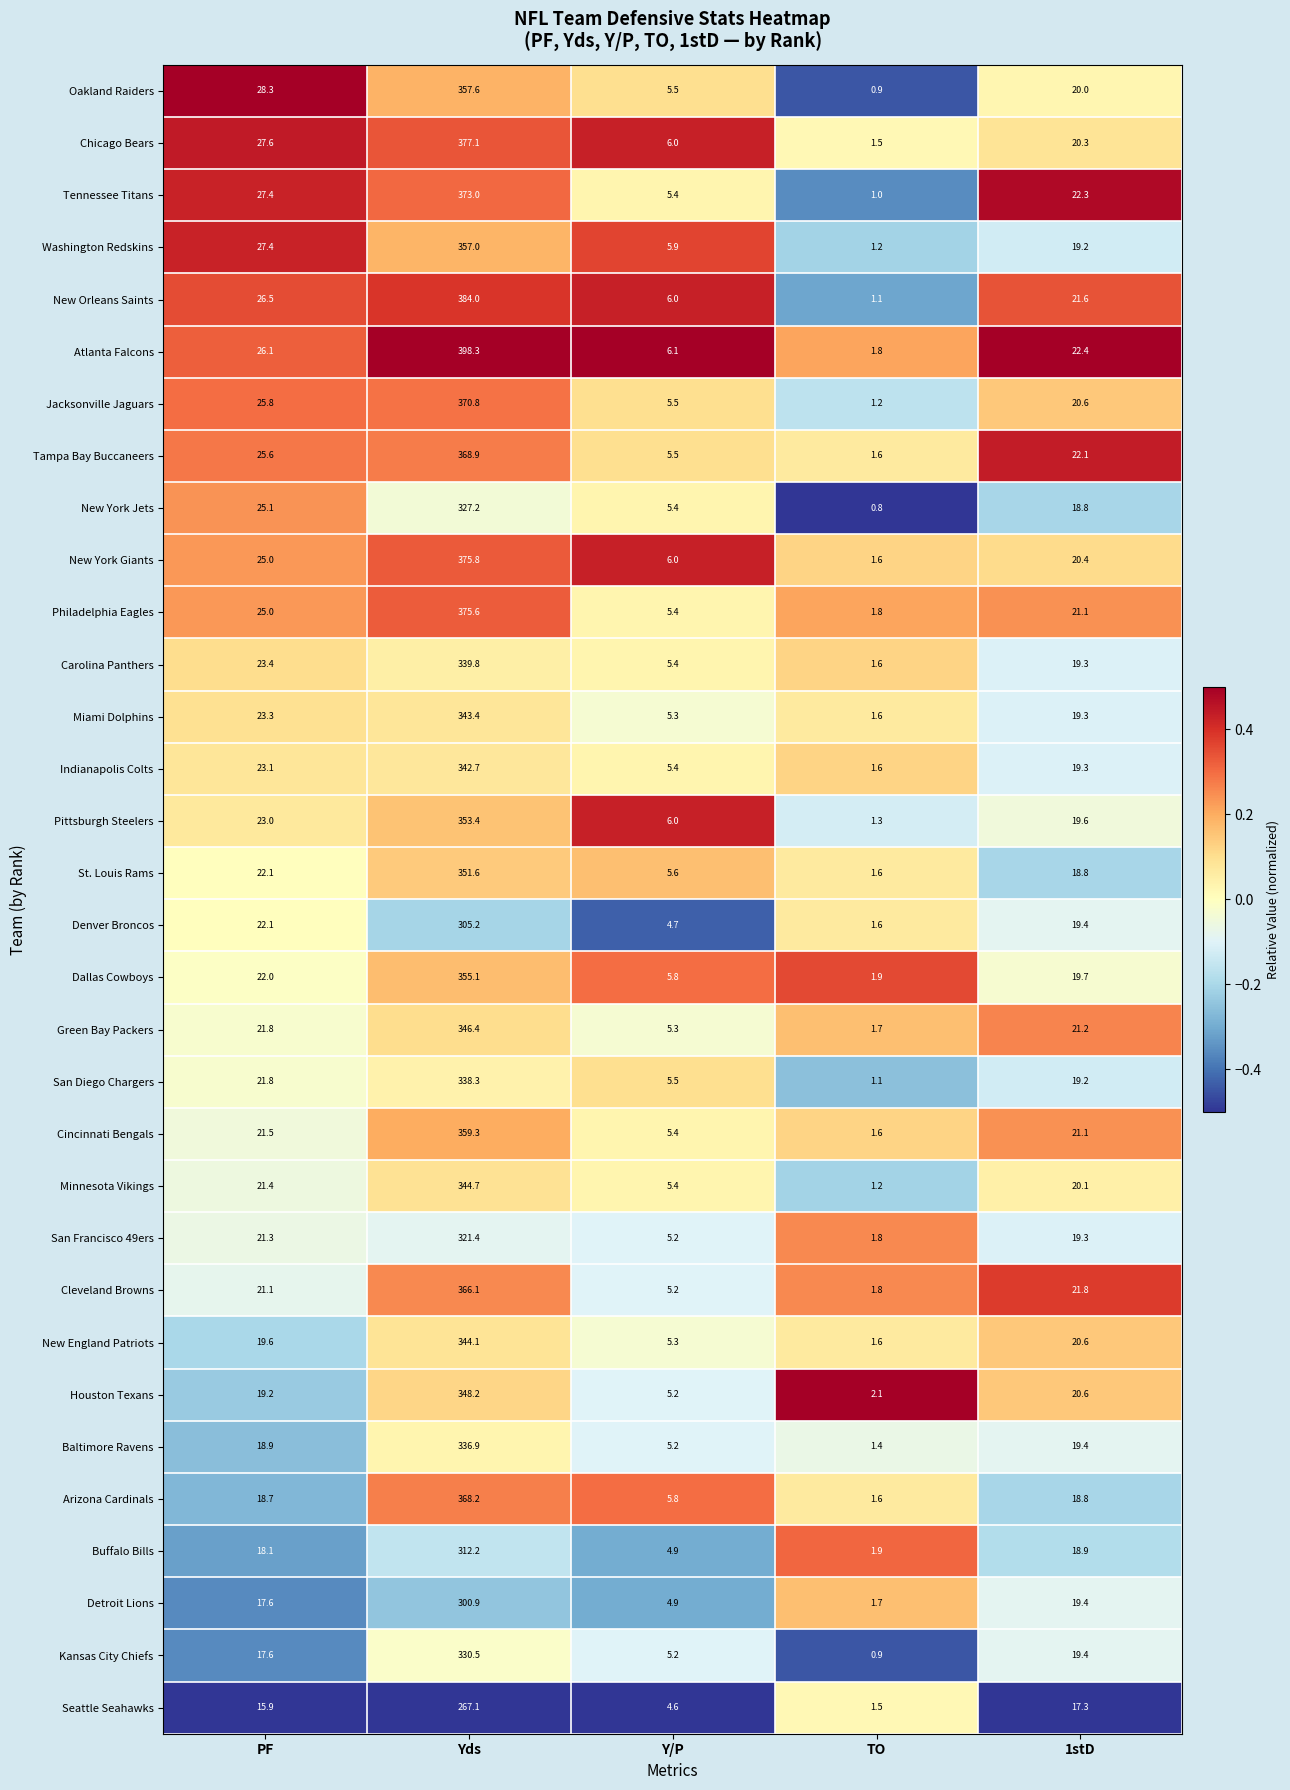

How many distinct data groups are displayed?

32